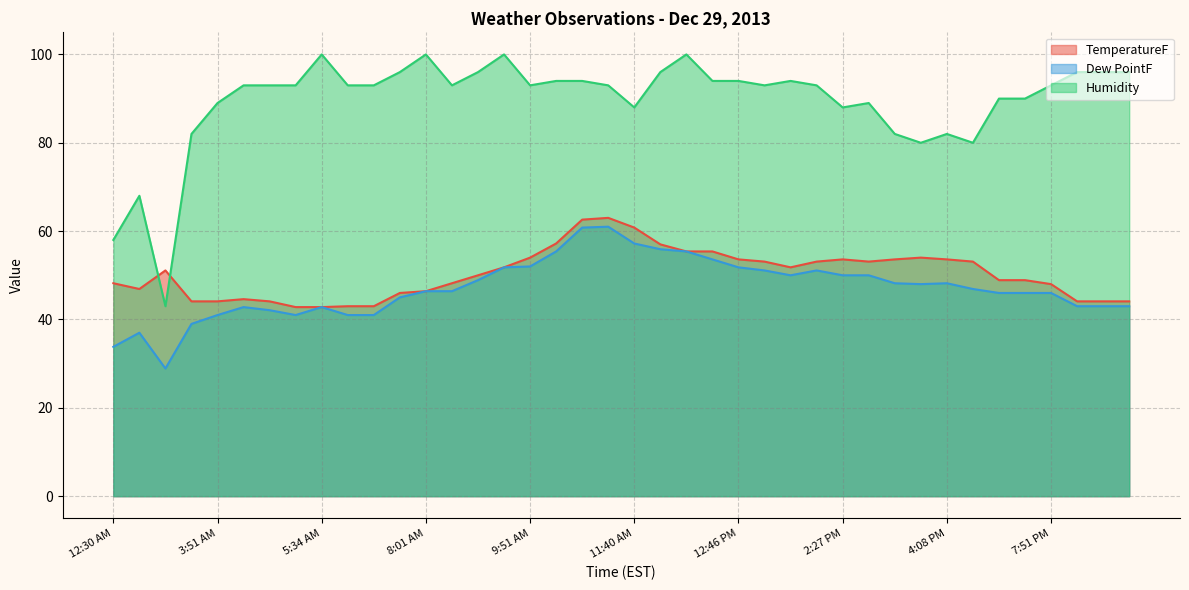

True or false: Humidity and Dew PointF intersect in this chart.

False